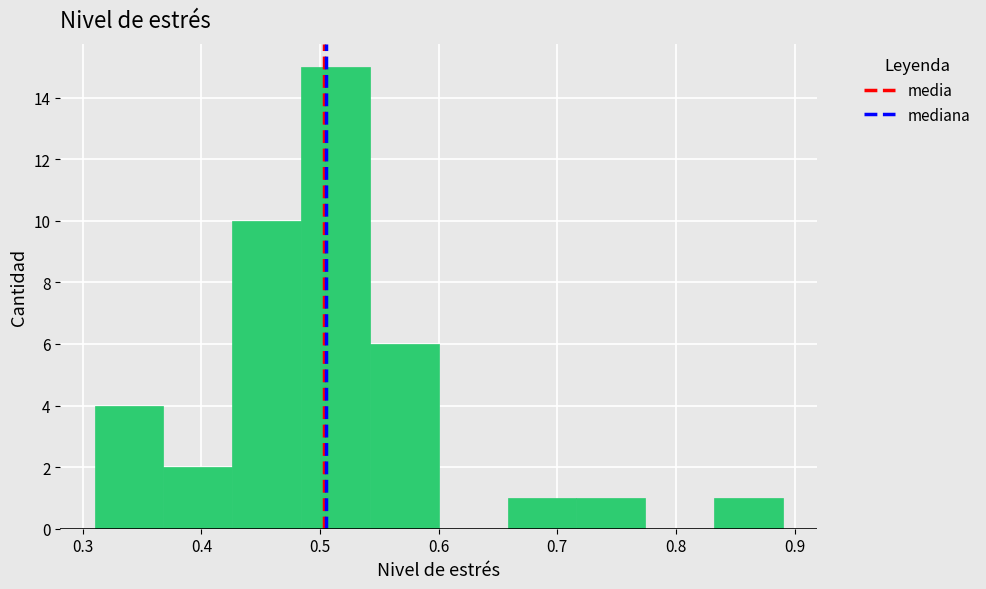

Which range on the x-axis has the tallest bar?

0.484 to 0.542